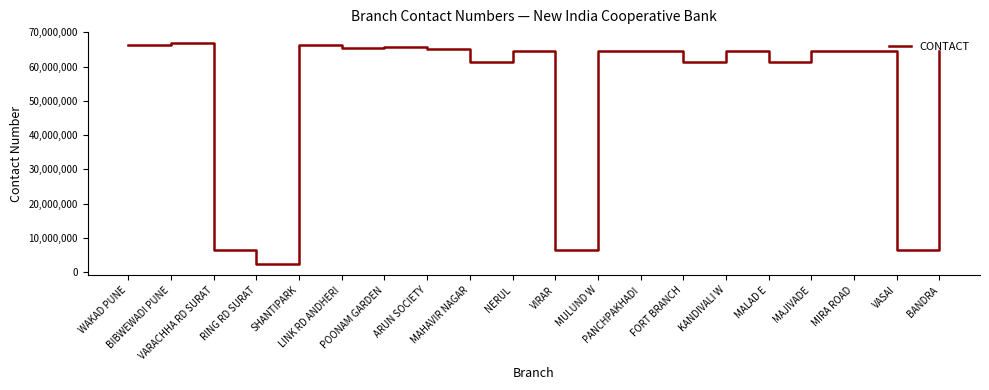

What is the sum of all values?

1053267680